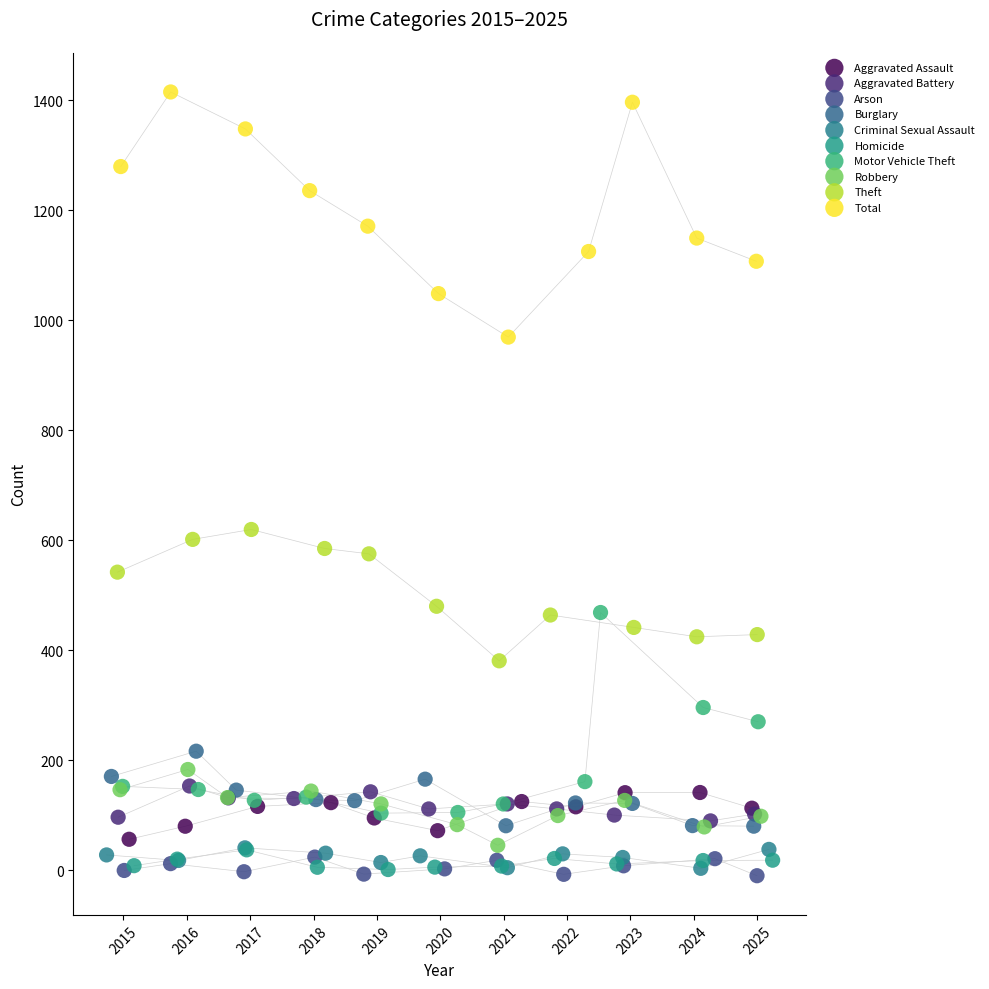

What are all the series names shown in the legend?

Aggravated Assault, Aggravated Battery, Arson, Burglary, Criminal Sexual Assault, Homicide, Motor Vehicle Theft, Robbery, Theft, Total